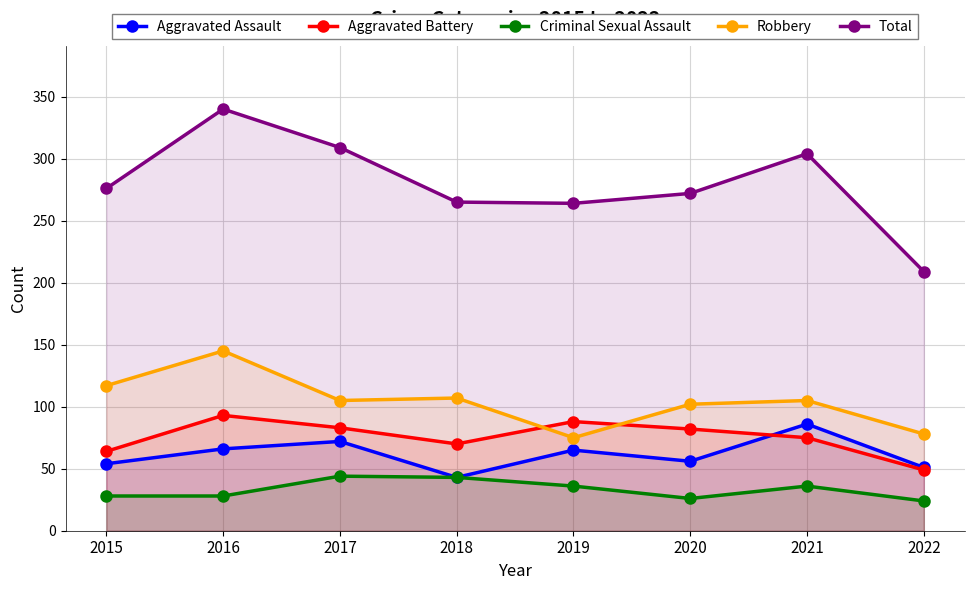

How many data points does each series have?

8